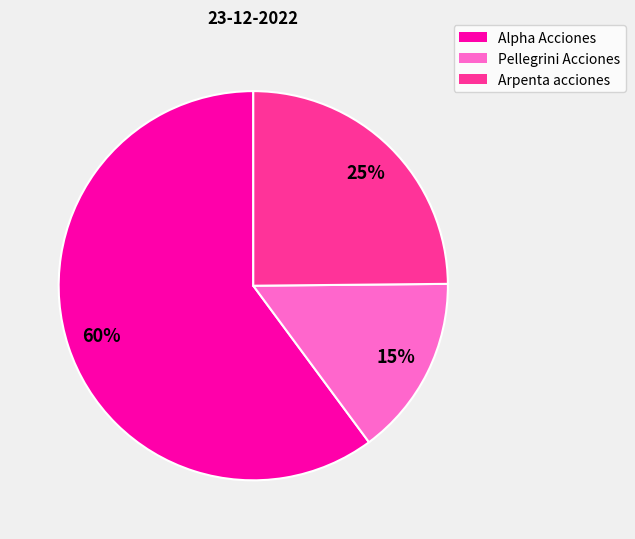

To the nearest percent, what portion does Arpenta acciones represent?

25%